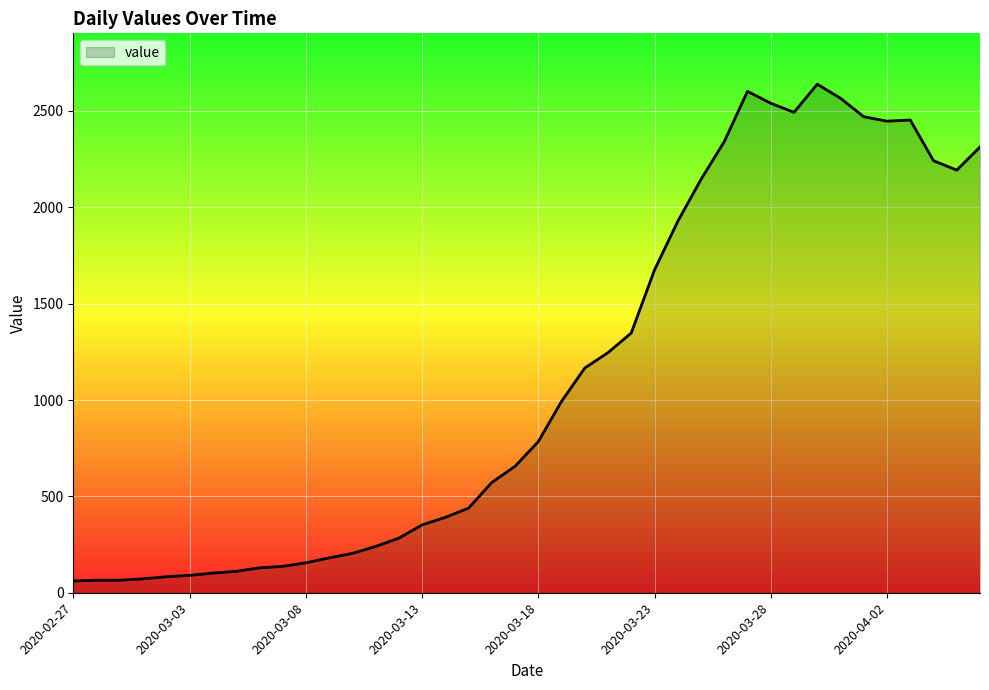

What is the difference between the maximum and minimum values?

2578